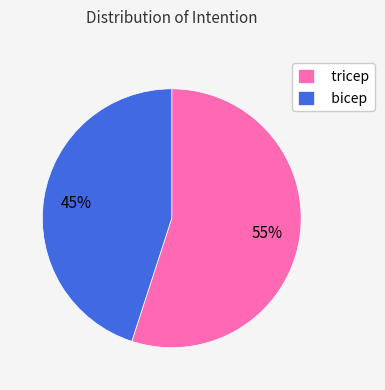

How many segments does this pie chart have?

2